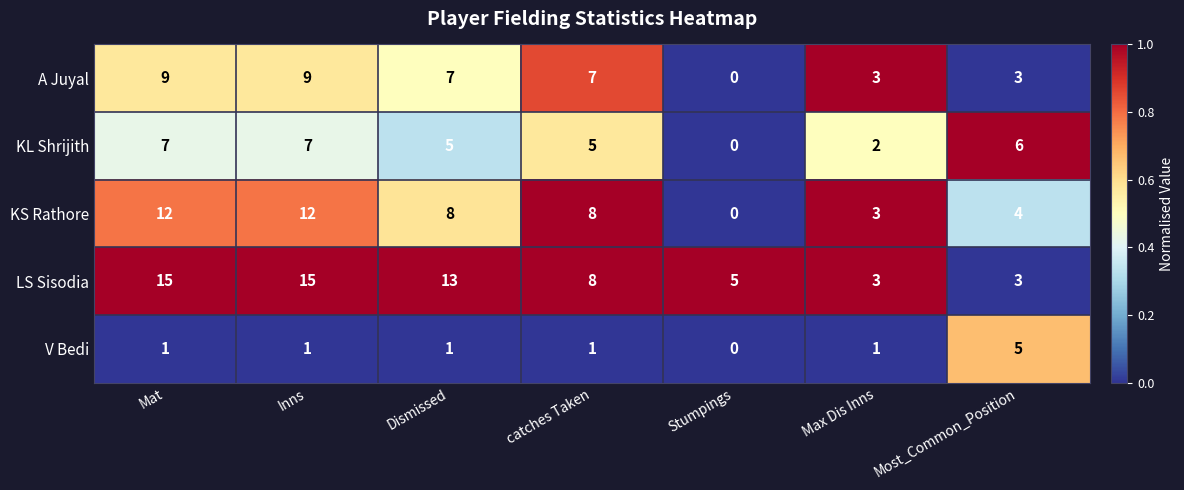

List the series in order of their peak value, lowest first.

V Bedi, KL Shrijith, A Juyal, KS Rathore, LS Sisodia